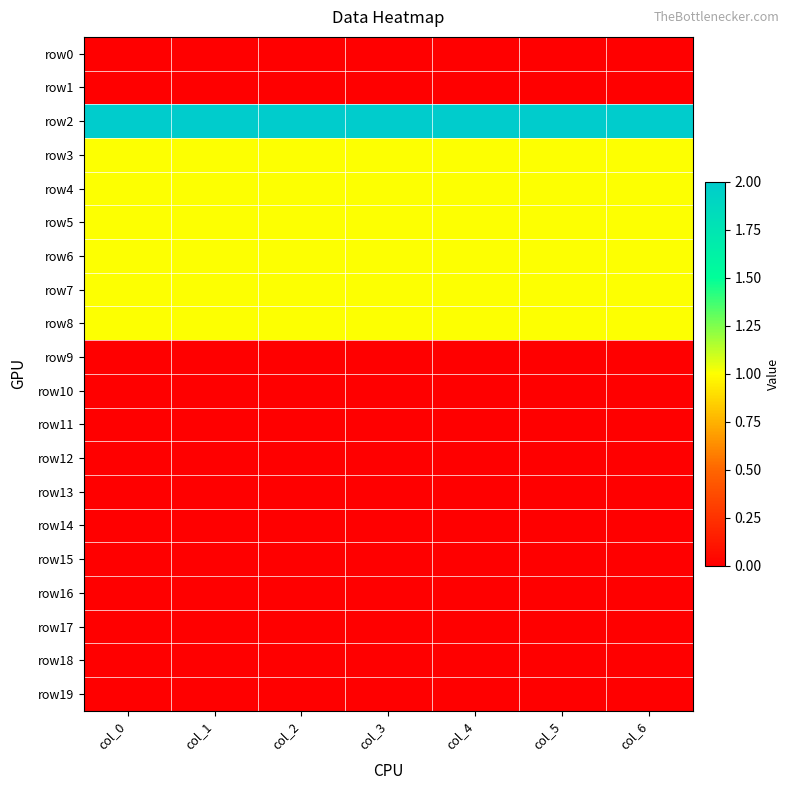

Between col_4 and col_5, which series saw the biggest shift?

row0